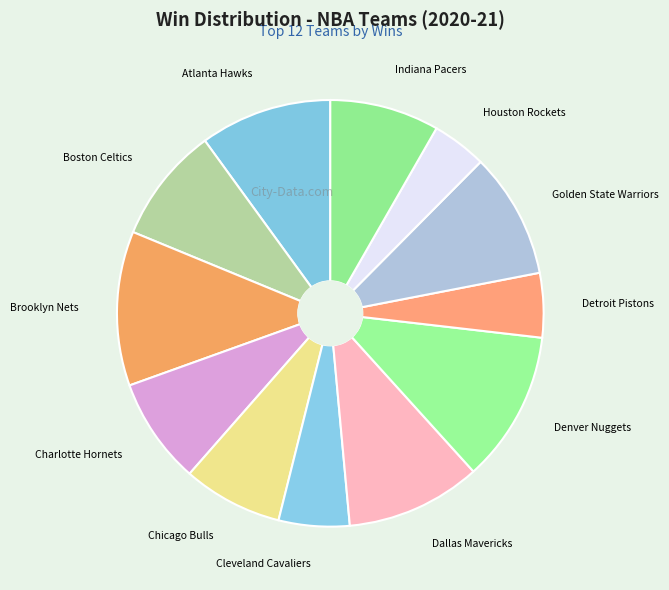

Is the sum of Charlotte Hornets and Atlanta Hawks greater than half?

No